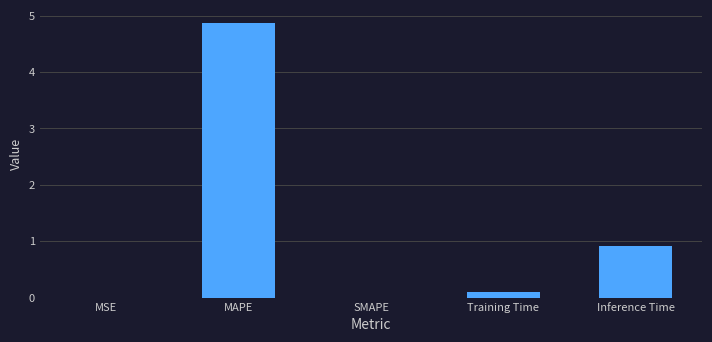

Between MSE and Inference Time, which is larger?

Inference Time